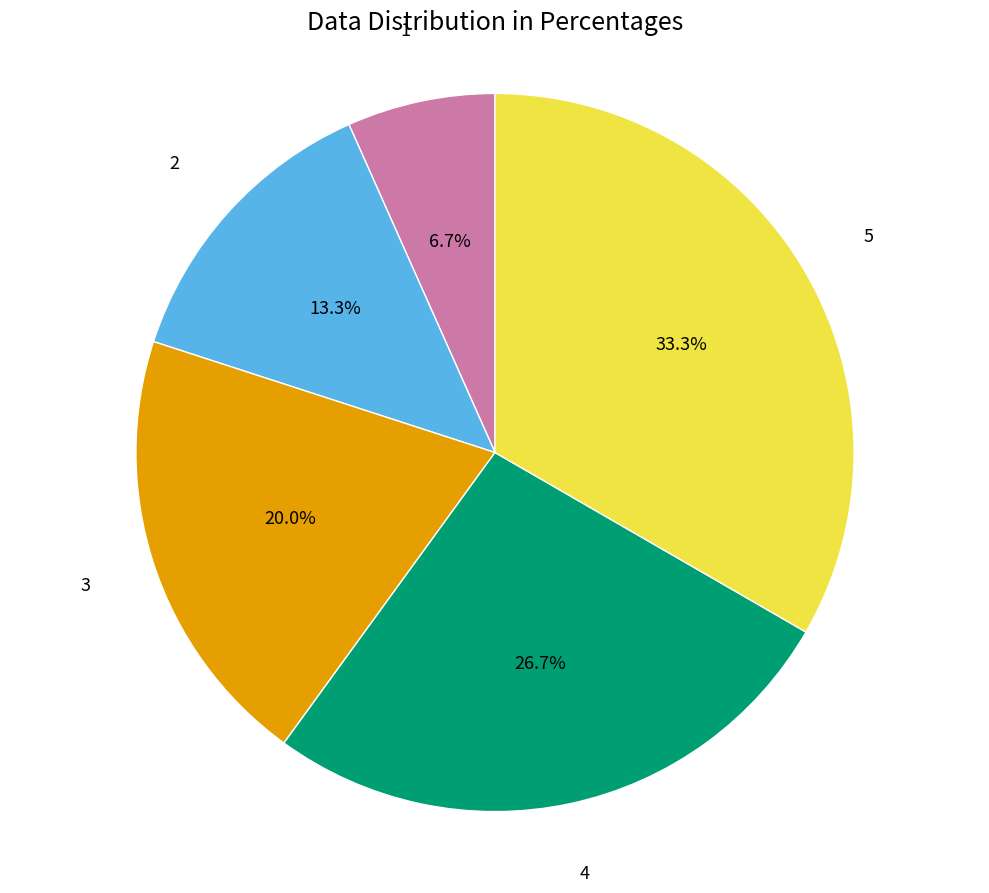

To the nearest percent, what is the average slice percentage?

20%